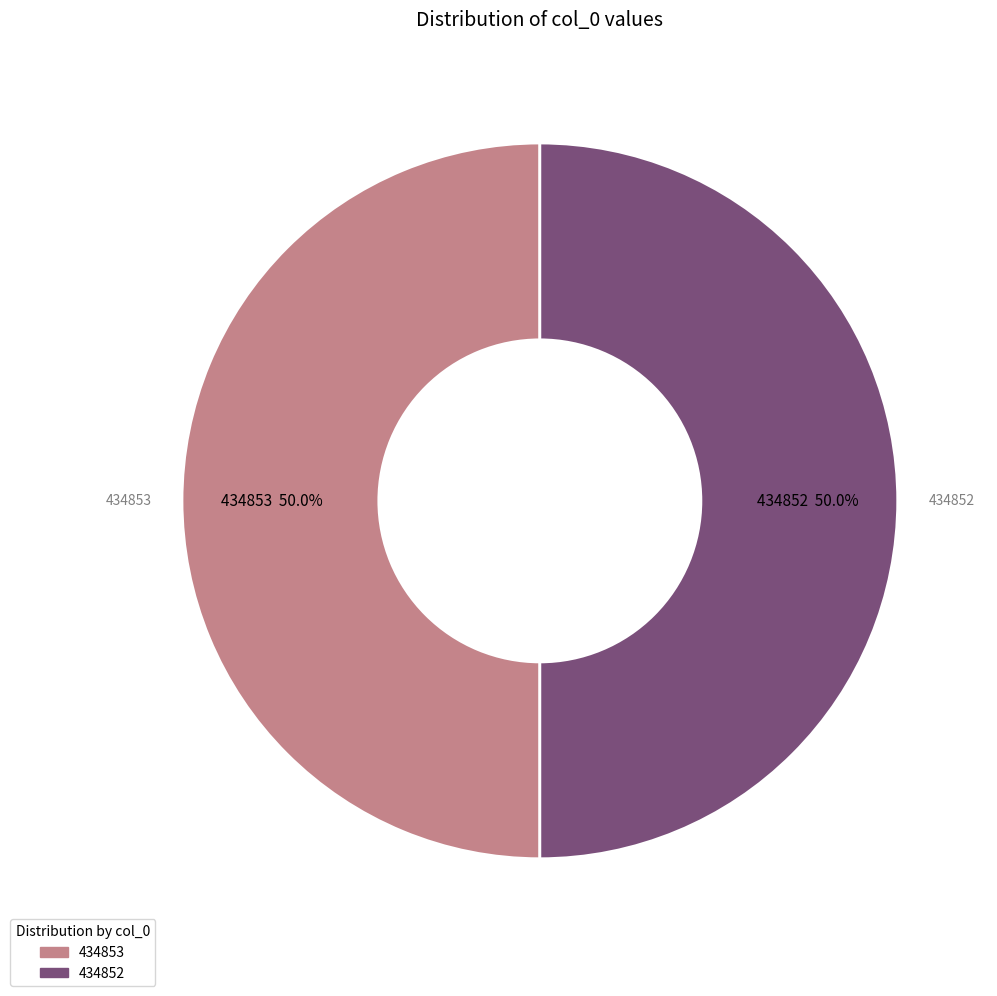

Count the number of slices in the pie.

2